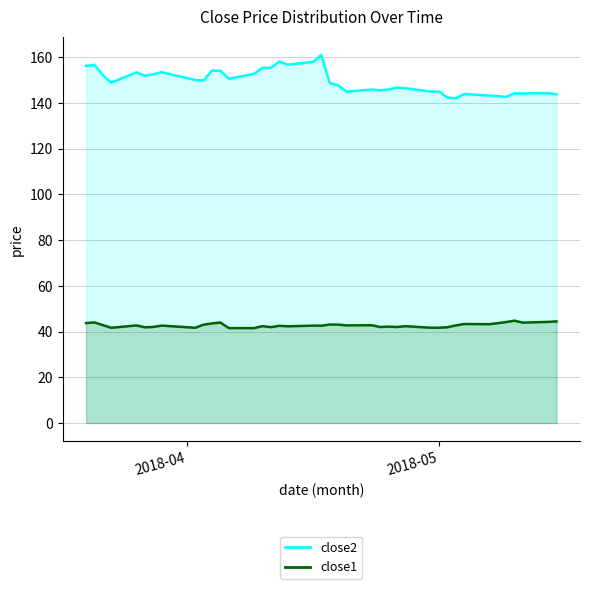

Rank the series by their average value, from lowest to highest.

close1, close2